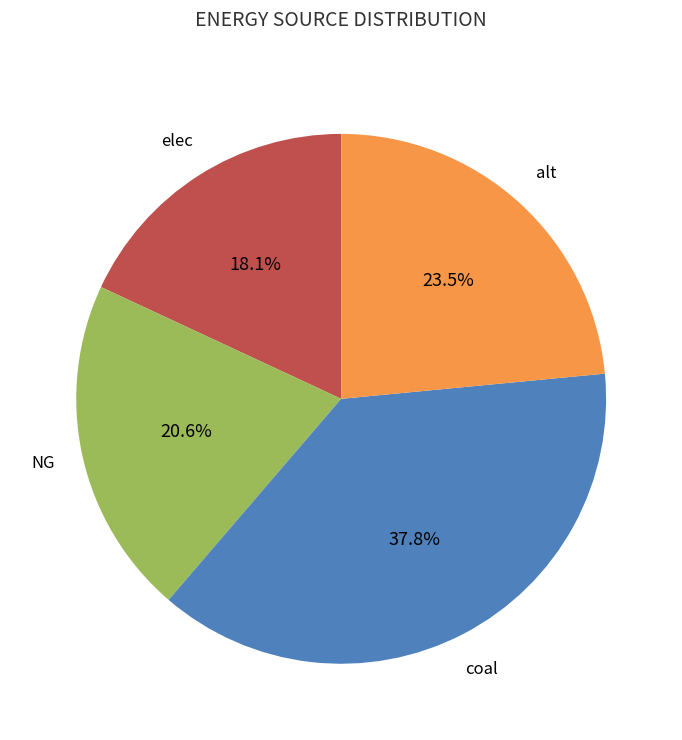

Is there any slice that represents more than half of the pie?

No